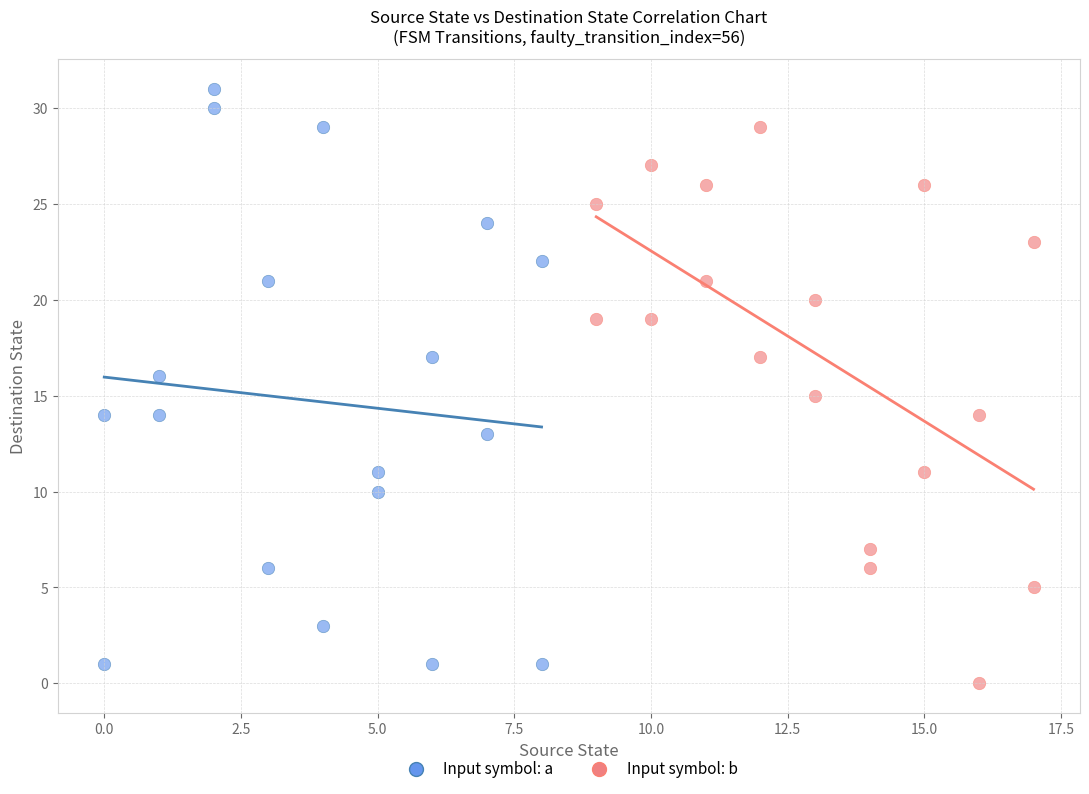

Which series reaches the maximum Y coordinate?

Input symbol: a